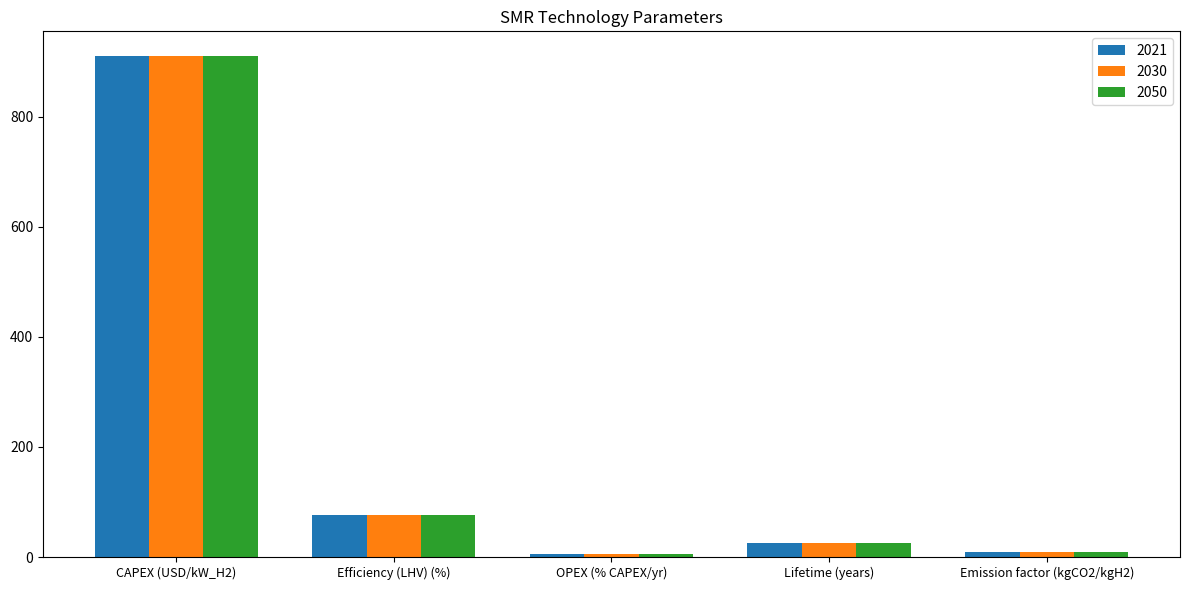

Reading right to left, list all the values displayed in this chart.

2021: Emission factor (kgCO2/kgH2)=8.9	Lifetime (years)=25.0	OPEX (% CAPEX/yr)=4.7	Efficiency (LHV) (%)=76.0	CAPEX (USD/kW_H2)=910.0
2030: Emission factor (kgCO2/kgH2)=8.9	Lifetime (years)=25.0	OPEX (% CAPEX/yr)=4.7	Efficiency (LHV) (%)=76.0	CAPEX (USD/kW_H2)=910.0
2050: Emission factor (kgCO2/kgH2)=8.9	Lifetime (years)=25.0	OPEX (% CAPEX/yr)=4.7	Efficiency (LHV) (%)=76.0	CAPEX (USD/kW_H2)=910.0